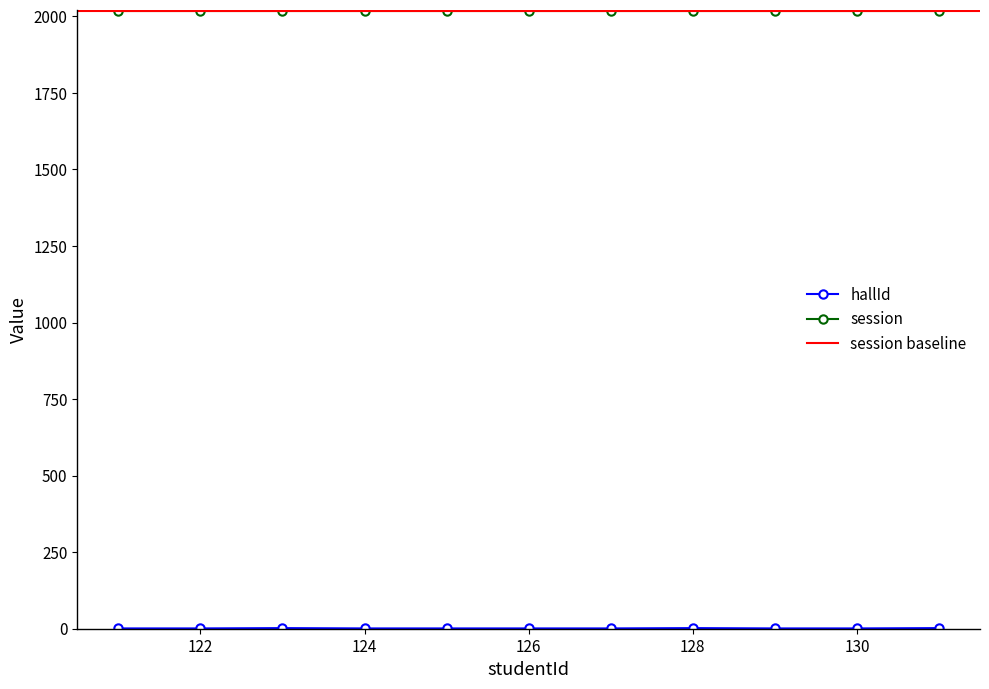

How many points are higher than both their immediate neighbors (excluding endpoints)?

2